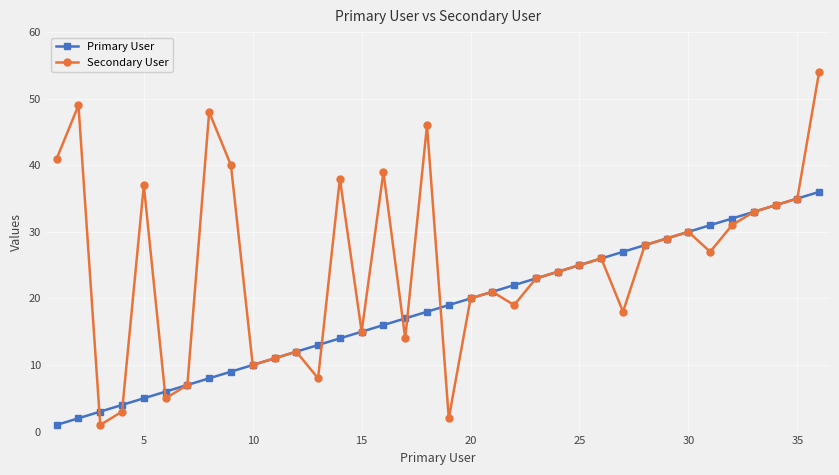

List the series in order of their peak value, lowest first.

Primary User, Secondary User